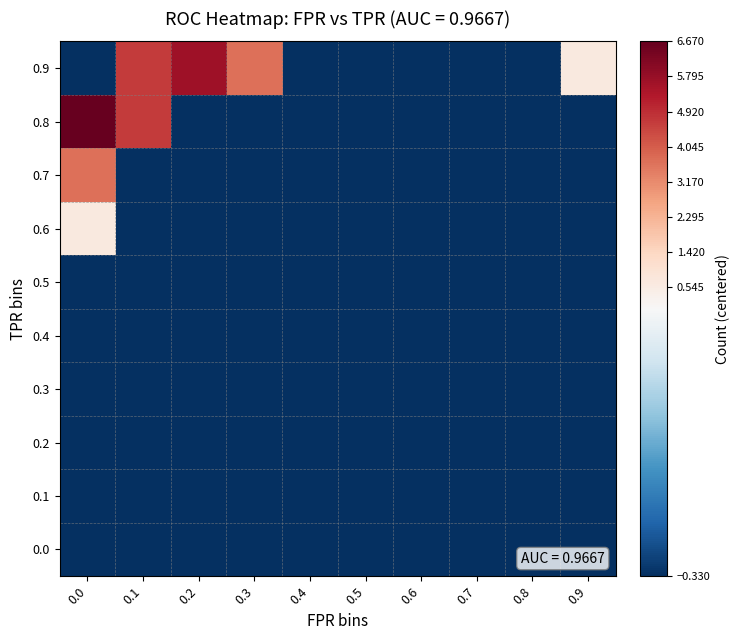

List the series in order of their peak value, lowest first.

0.0, 0.1, 0.2, 0.3, 0.4, 0.5, 0.6, 0.7, 0.9, 0.8